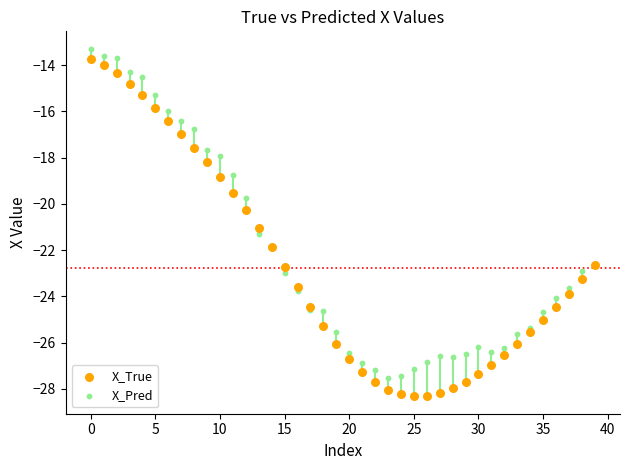

Which series contains the lowest Y value?

X_True